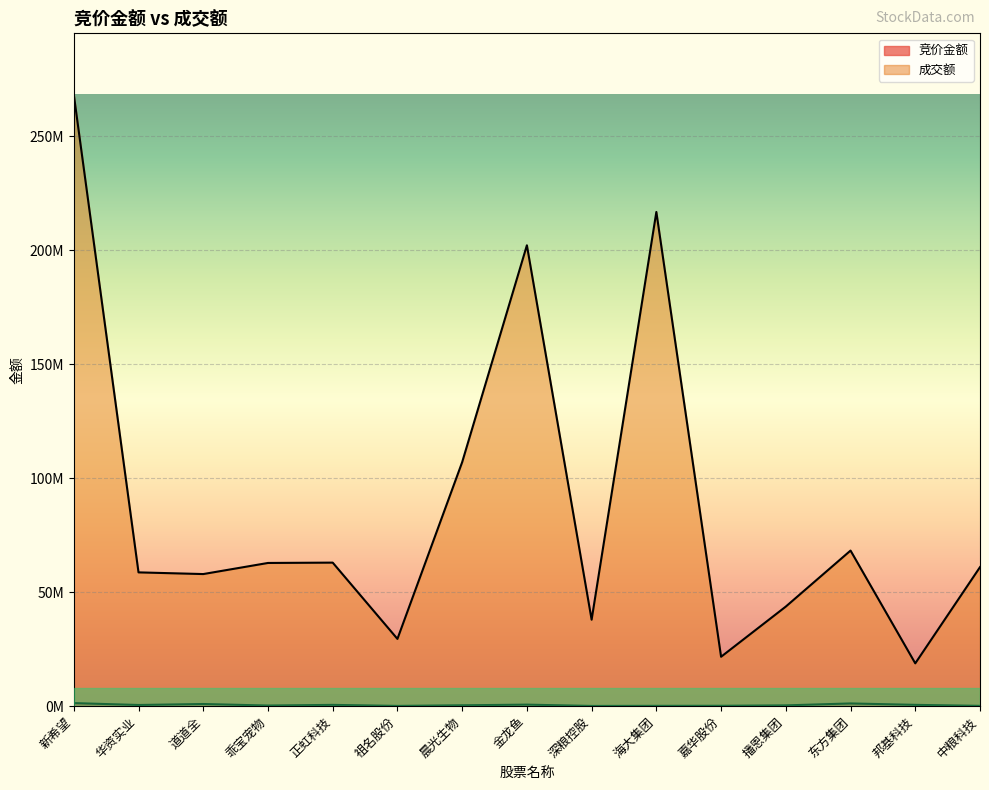

At which category is the sum across all series the highest?

新希望